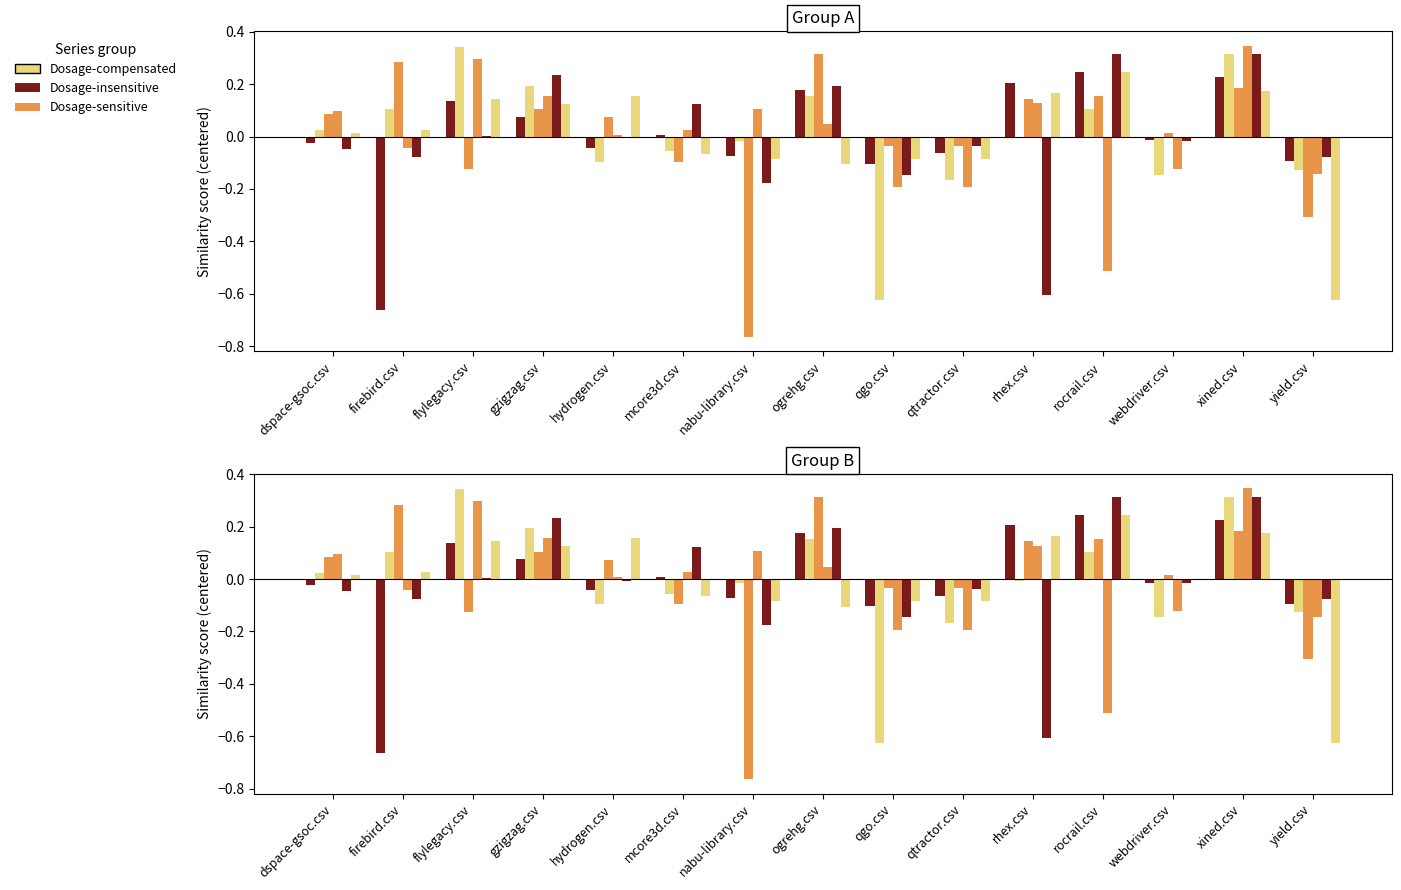

Is the value of rocrail.csv at ogrehg.csv greater than the value of nabu-library.csv at firebird.csv?

No